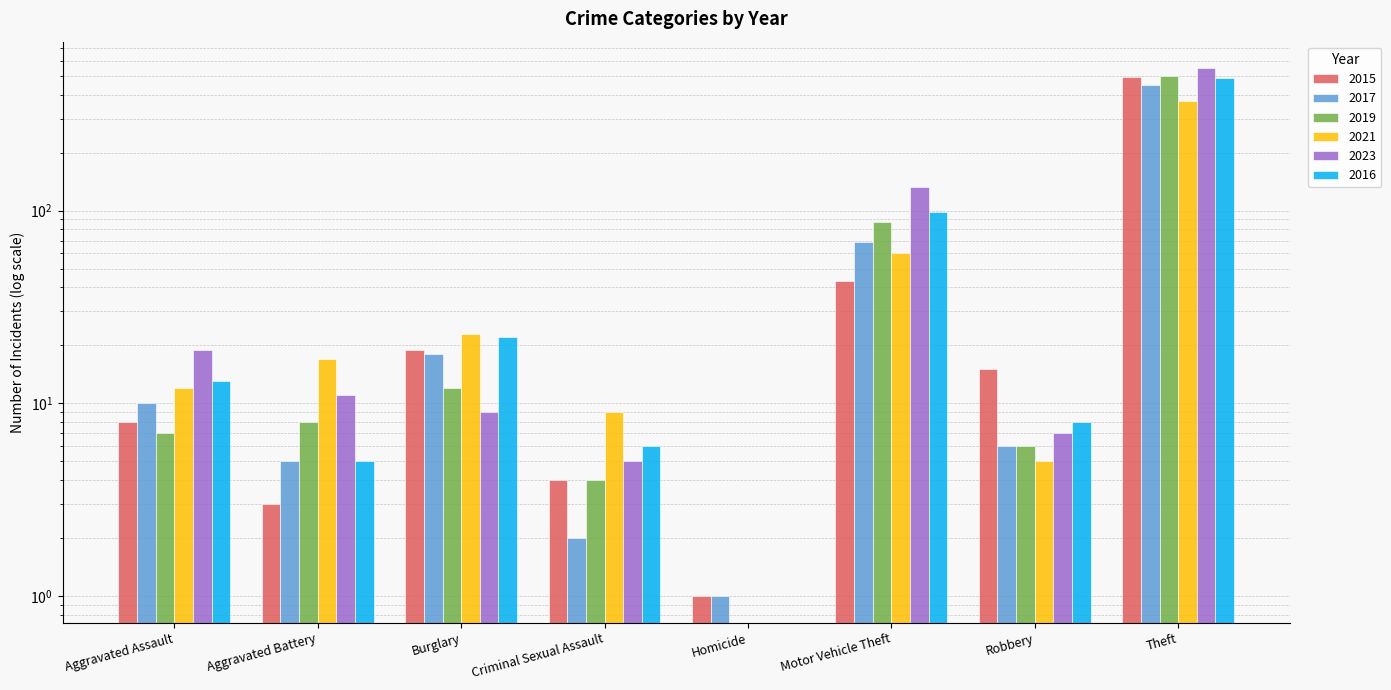

Does the chart contain stacked bars?

No